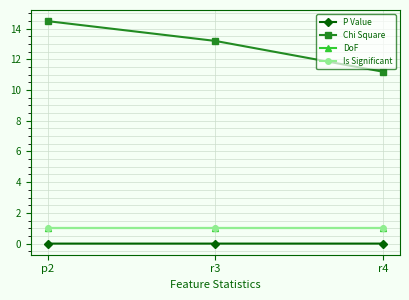

Does the chart have visible grid lines?

Yes